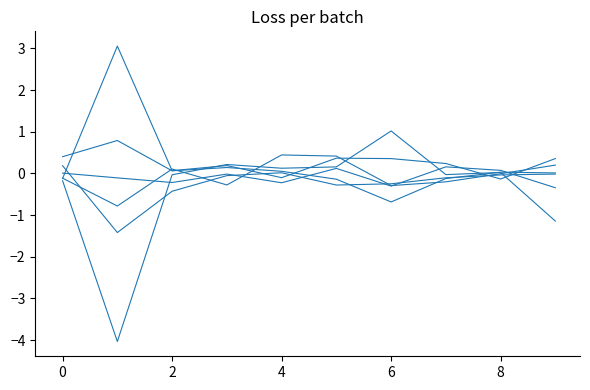

Does the chart have visible grid lines?

No